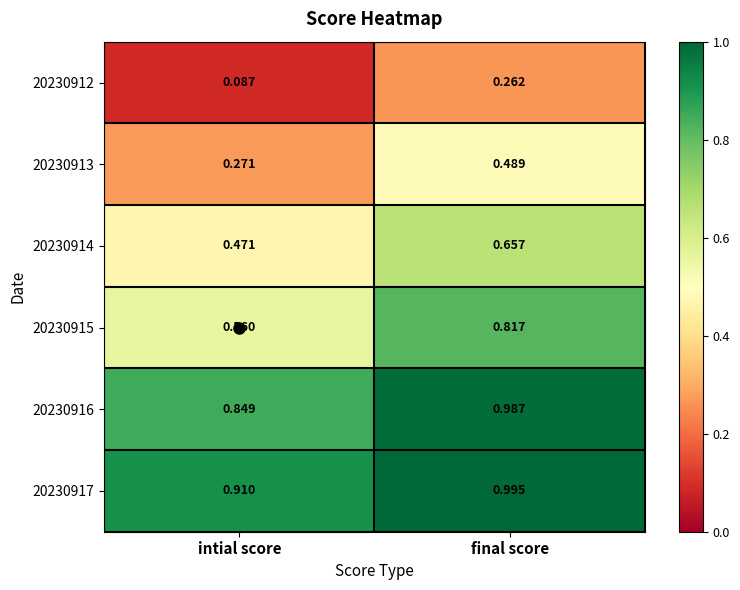

Which category has the highest value across all series?

final score